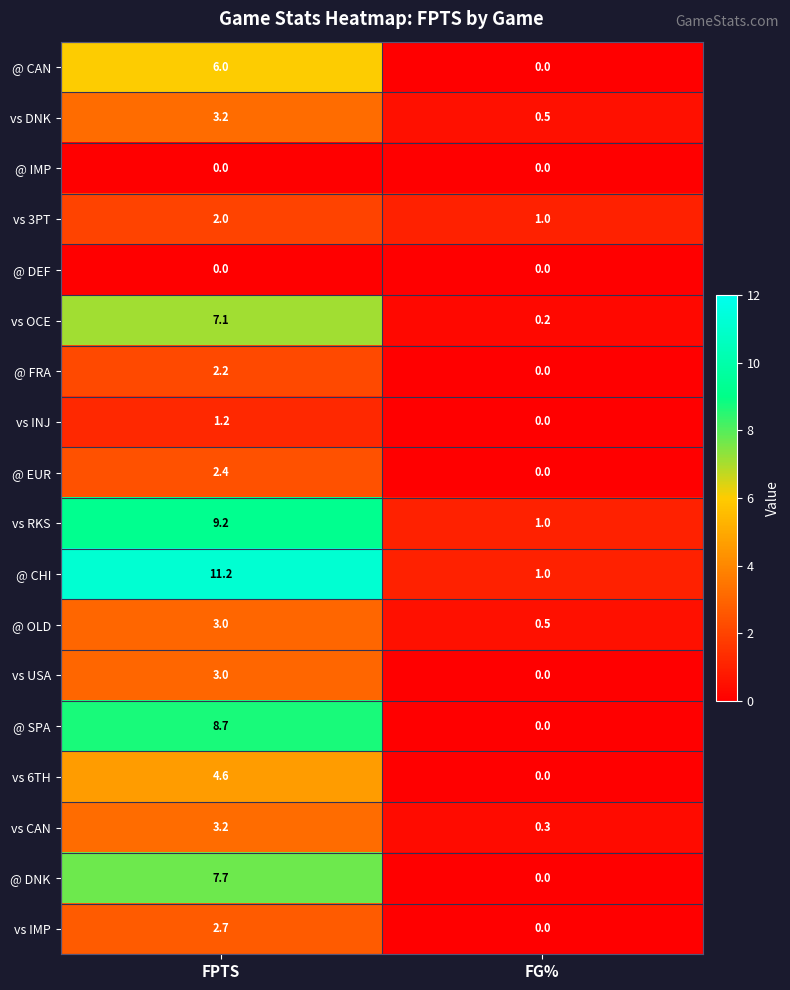

What is the average value of the @ OLD series?

1.8